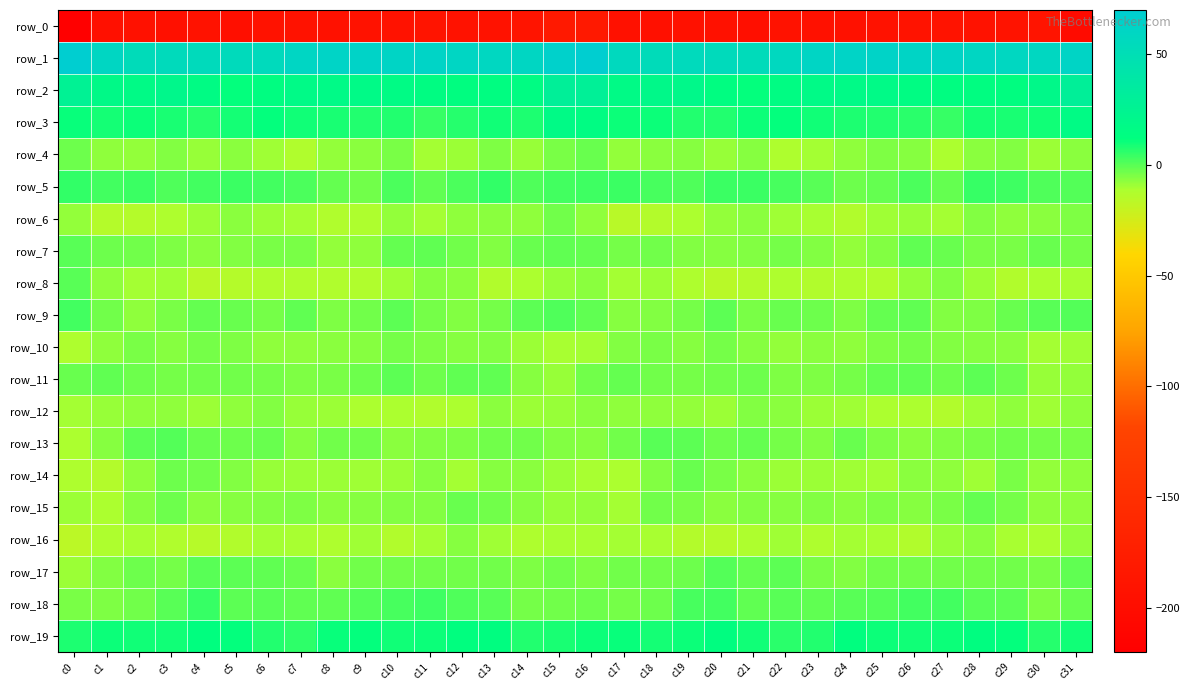

What is the highest value of the row_13 series?

0.6